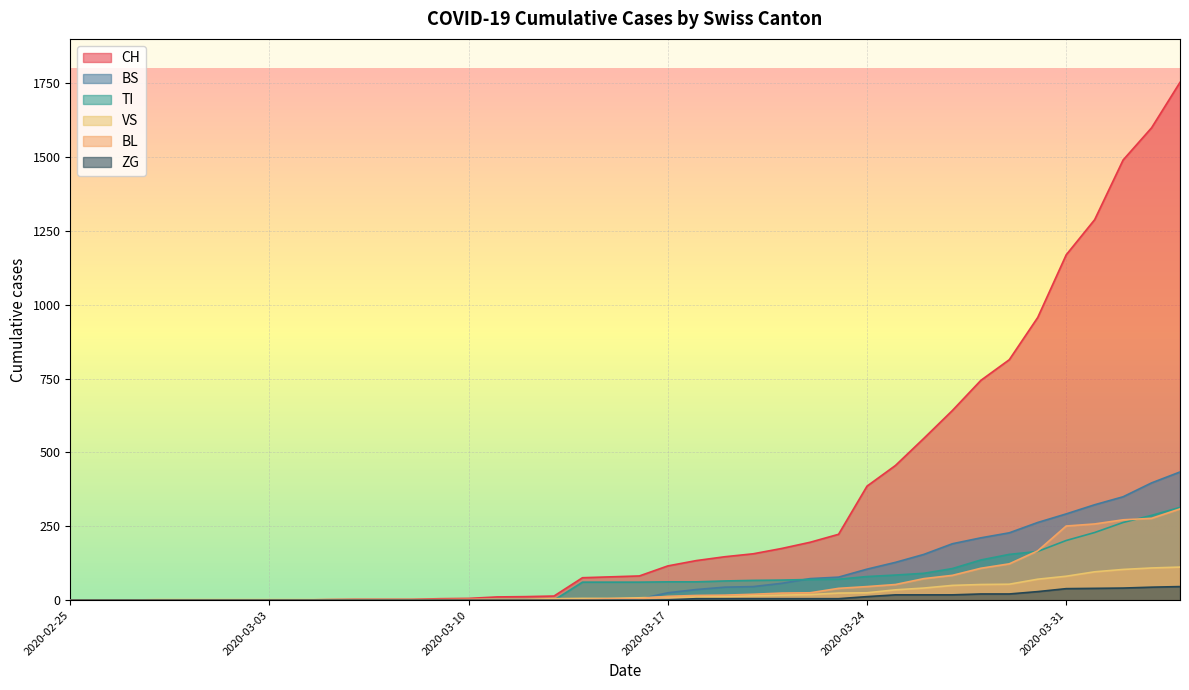

Between 2020-03-02 and 2020-03-13, which is larger?

2020-03-13